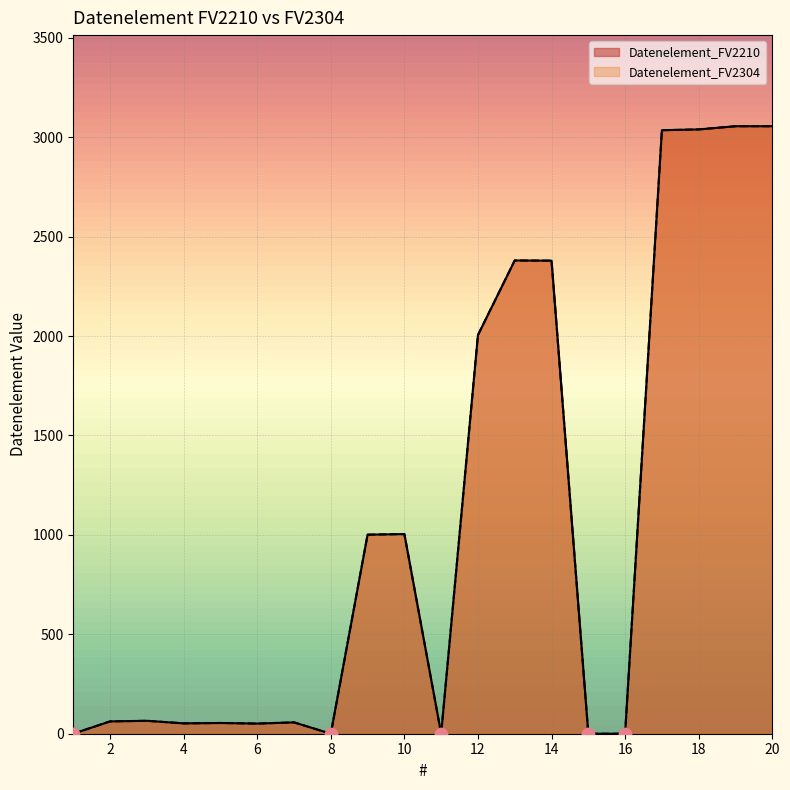

Which series has the largest total across all categories?

Datenelement_FV2210